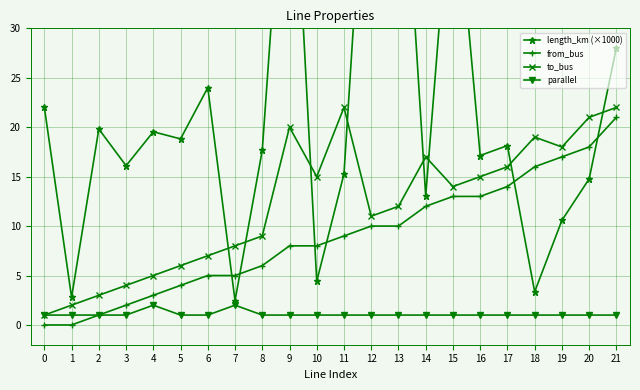

What is the greatest value displayed?

58.5